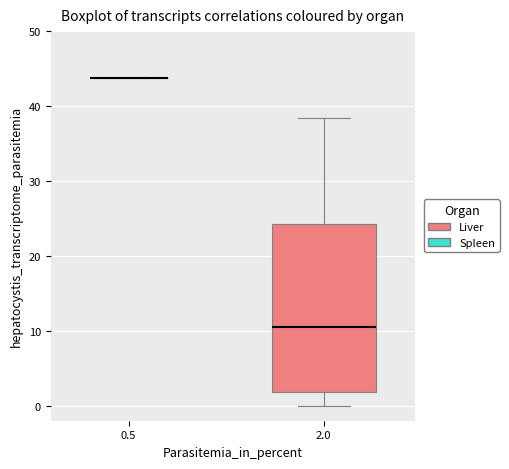

Comparing the boxes themselves (not the whiskers), which one is the tallest?

2.0